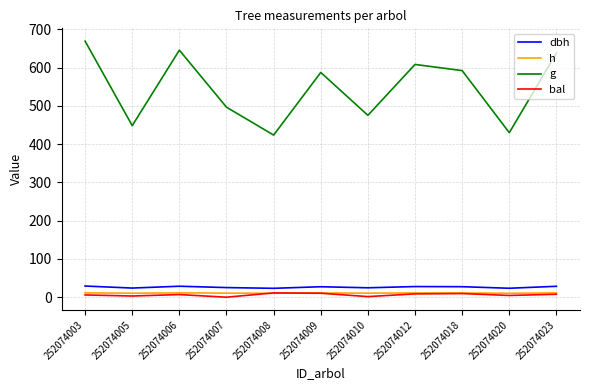

At how many categories does at least one series exceed 516?

6